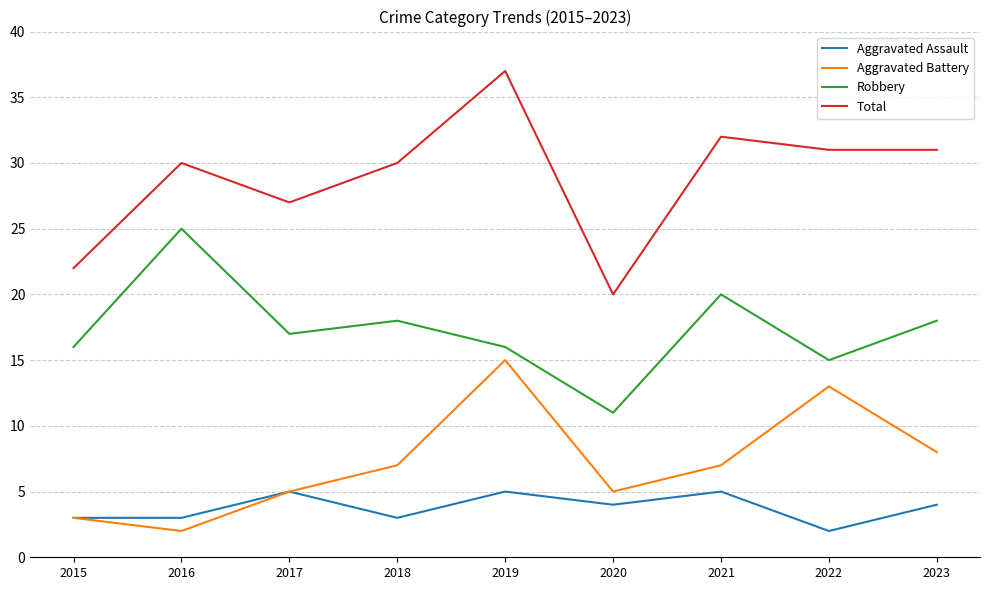

Which series has the largest range (max minus min)?

Total